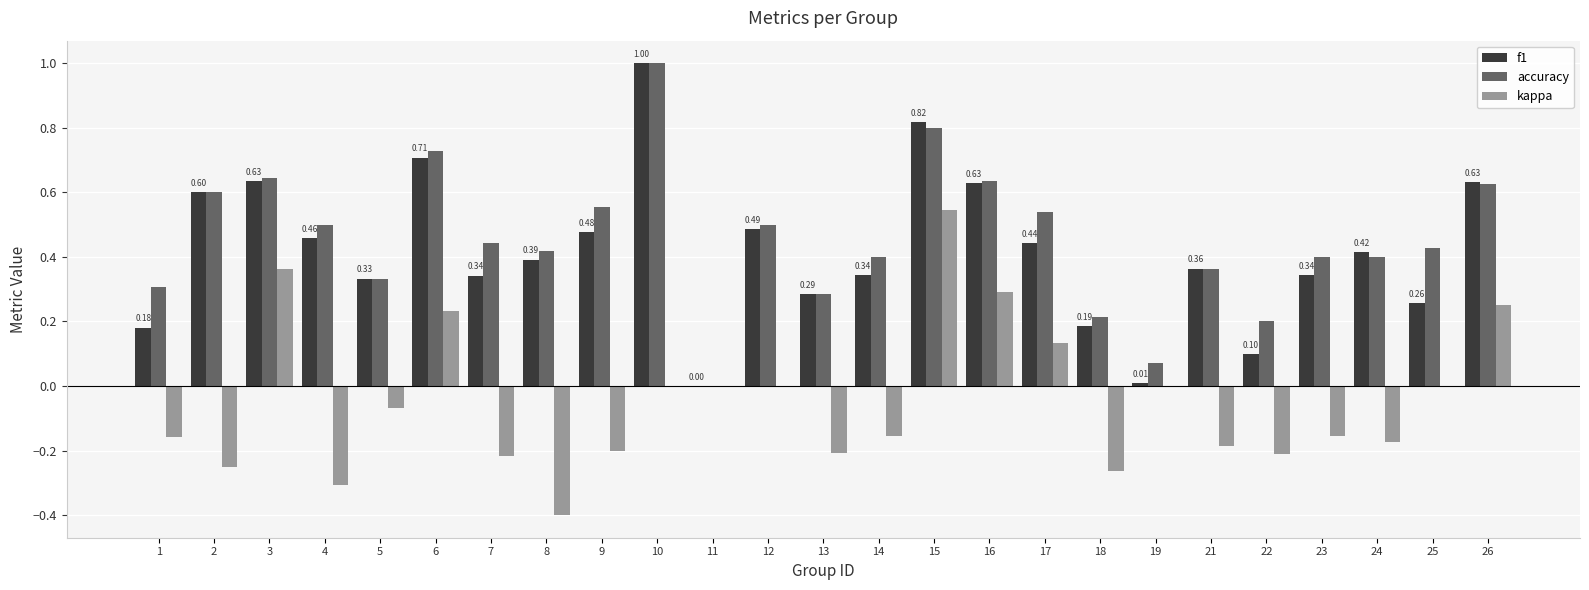

At which category is the sum across all series the highest?

15